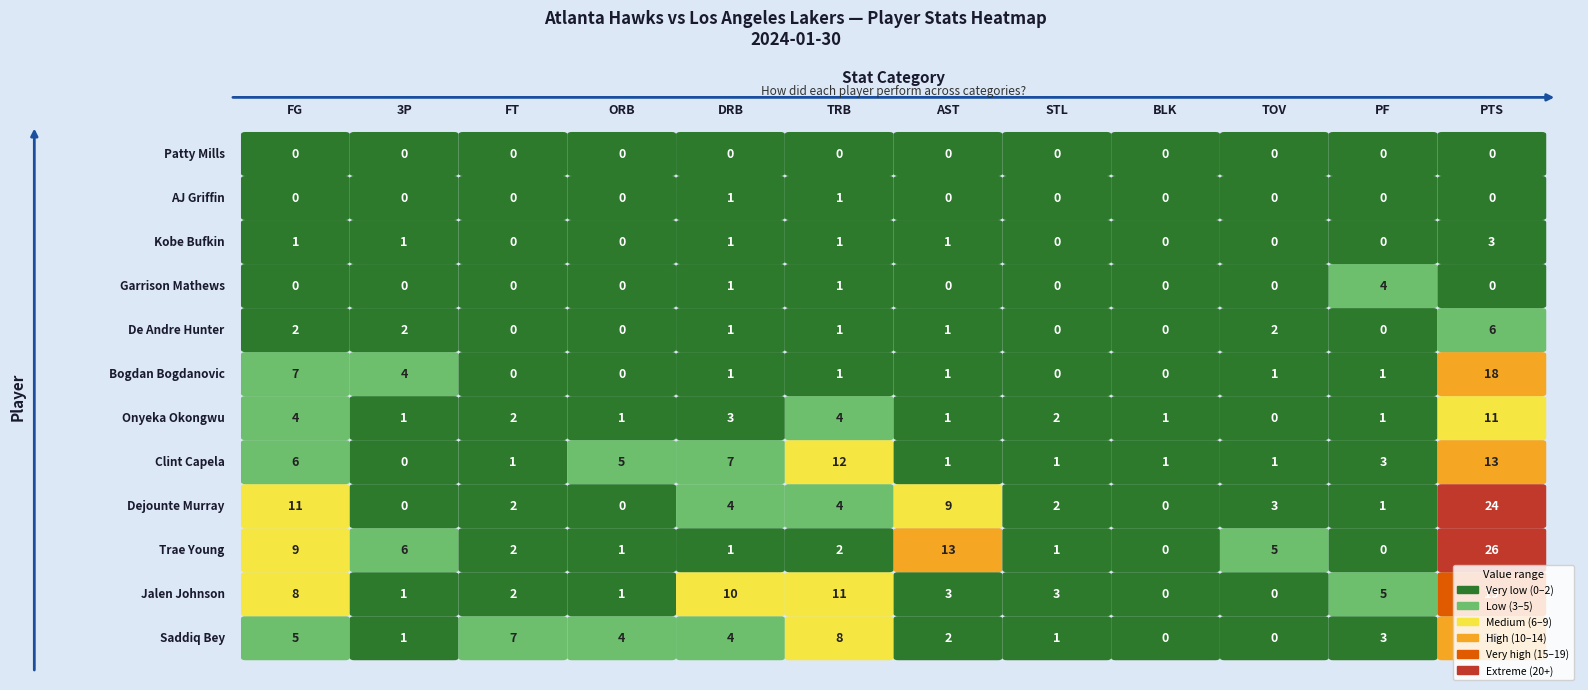

Reading left to right, what are all the values shown in this chart?

Saddiq Bey: 0=5	1=1	2=7	3=4	4=4	5=8	6=2	7=1	8=0	9=0	10=3	11=18
Jalen Johnson: 0=8	1=1	2=2	3=1	4=10	5=11	6=3	7=3	8=0	9=0	10=5	11=19
Trae Young: 0=9	1=6	2=2	3=1	4=1	5=2	6=13	7=1	8=0	9=5	10=0	11=26
Dejounte Murray: 0=11	1=0	2=2	3=0	4=4	5=4	6=9	7=2	8=0	9=3	10=1	11=24
Clint Capela: 0=6	1=0	2=1	3=5	4=7	5=12	6=1	7=1	8=1	9=1	10=3	11=13
Onyeka Okongwu: 0=4	1=1	2=2	3=1	4=3	5=4	6=1	7=2	8=1	9=0	10=1	11=11
Bogdan Bogdanovic: 0=7	1=4	2=0	3=0	4=1	5=1	6=1	7=0	8=0	9=1	10=1	11=18
De Andre Hunter: 0=2	1=2	2=0	3=0	4=1	5=1	6=1	7=0	8=0	9=2	10=0	11=6
Garrison Mathews: 0=0	1=0	2=0	3=0	4=1	5=1	6=0	7=0	8=0	9=0	10=4	11=0
Kobe Bufkin: 0=1	1=1	2=0	3=0	4=1	5=1	6=1	7=0	8=0	9=0	10=0	11=3
AJ Griffin: 0=0	1=0	2=0	3=0	4=1	5=1	6=0	7=0	8=0	9=0	10=0	11=0
Patty Mills: 0=0	1=0	2=0	3=0	4=0	5=0	6=0	7=0	8=0	9=0	10=0	11=0